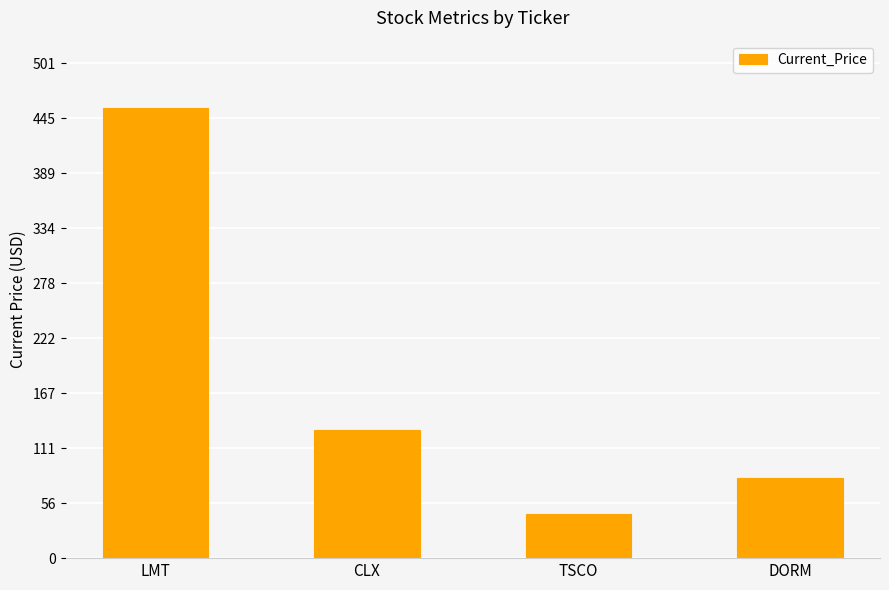

Does the chart contain any negative values?

No